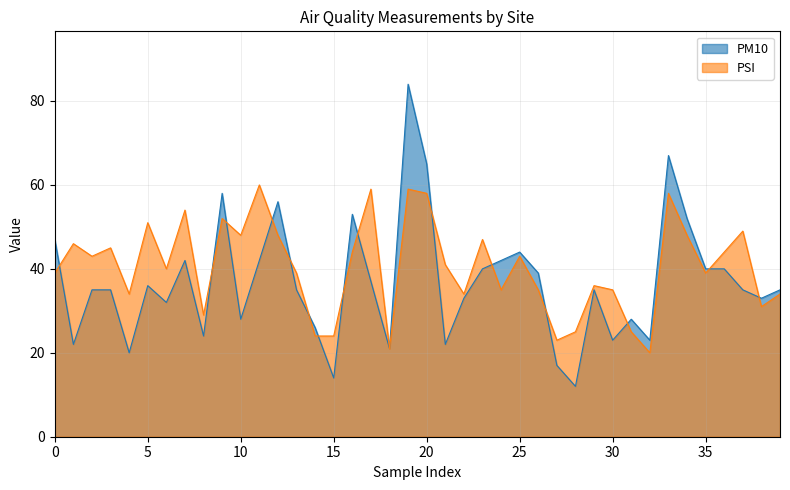

What is the minimum value shown in the chart?

12